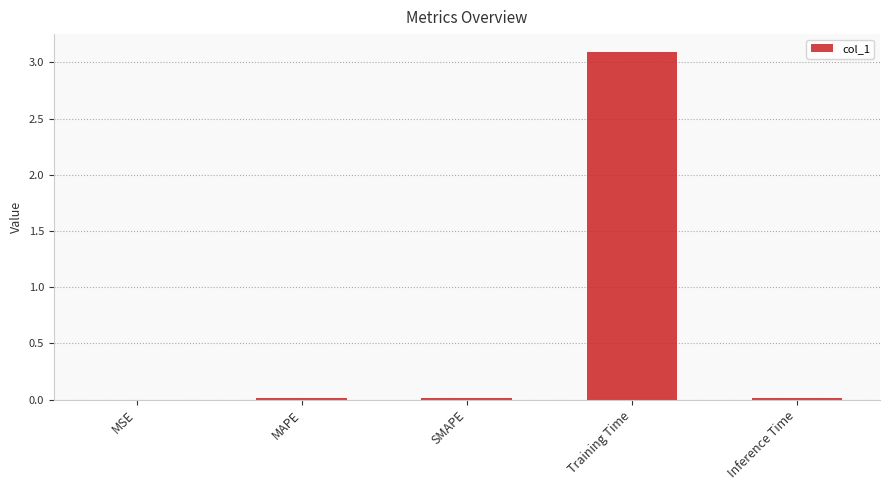

The value at Training Time is 4.8. True or false?

False